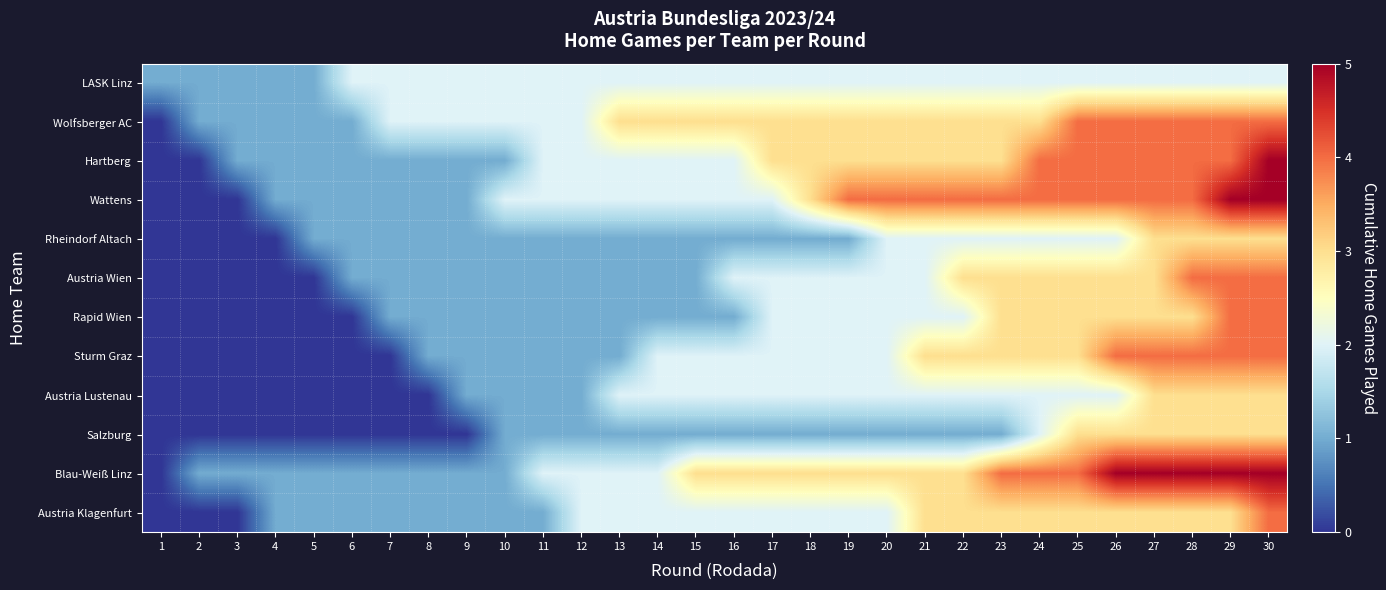

Count the number of data series in this chart.

12